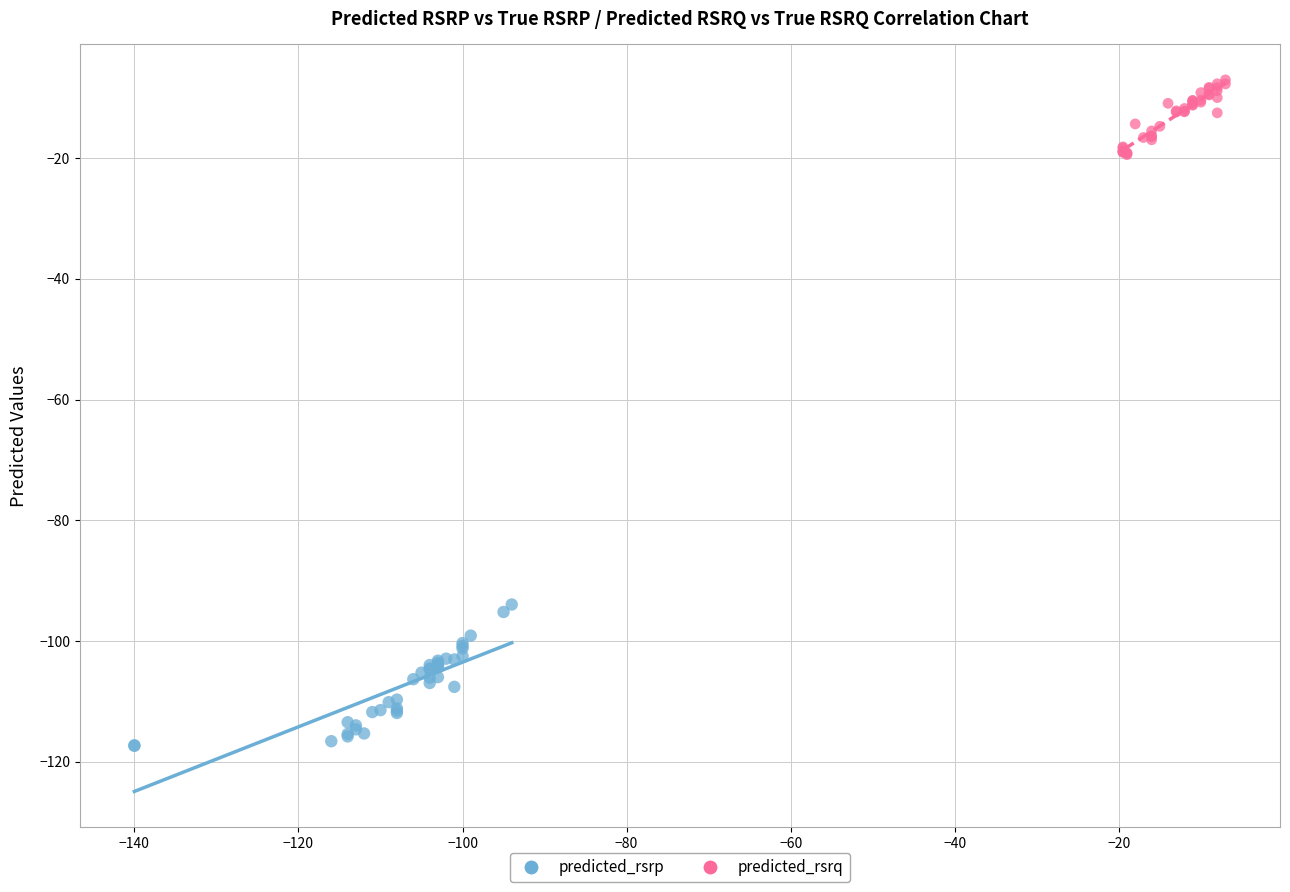

Which series reaches the maximum Y coordinate?

predicted_rsrq